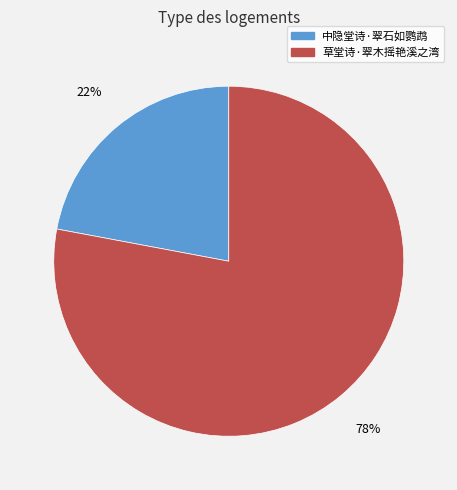

How many slices are in this pie chart?

2